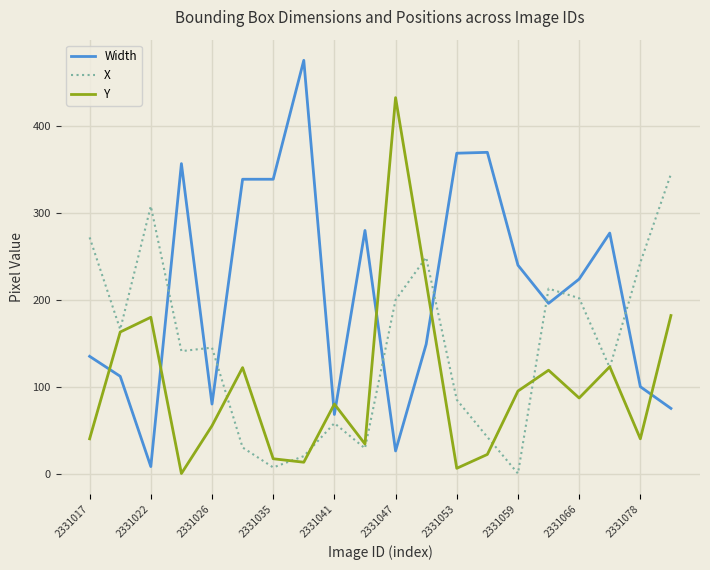

True or false: Width has more than 0 points higher than both neighbors.

True